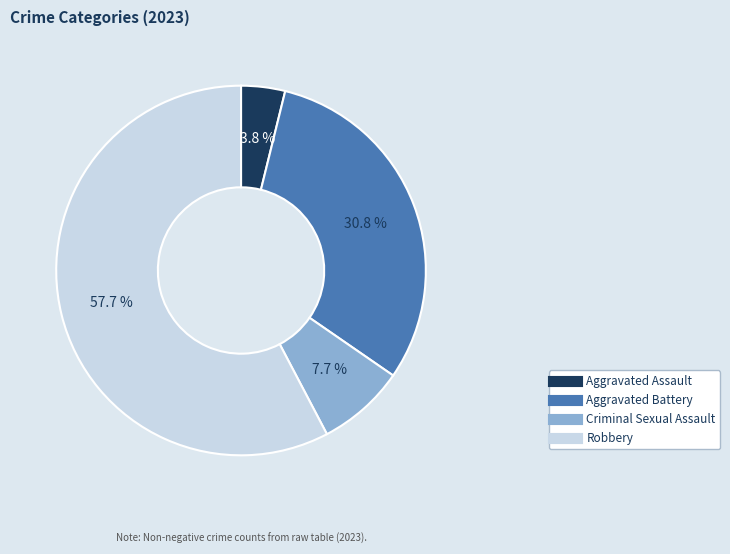

To the nearest percent, what is the difference between the largest and smallest slice percentages?

54%